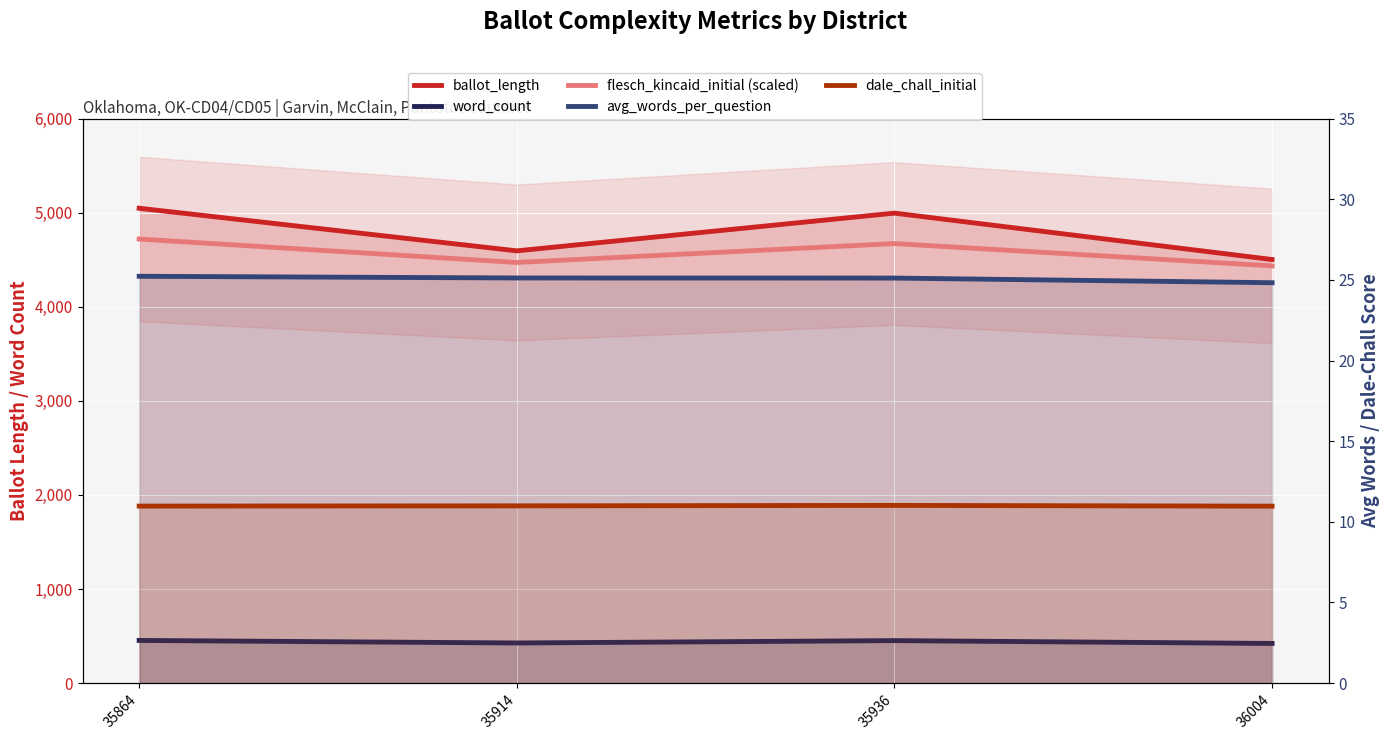

Which category has the highest value across all series?

35864